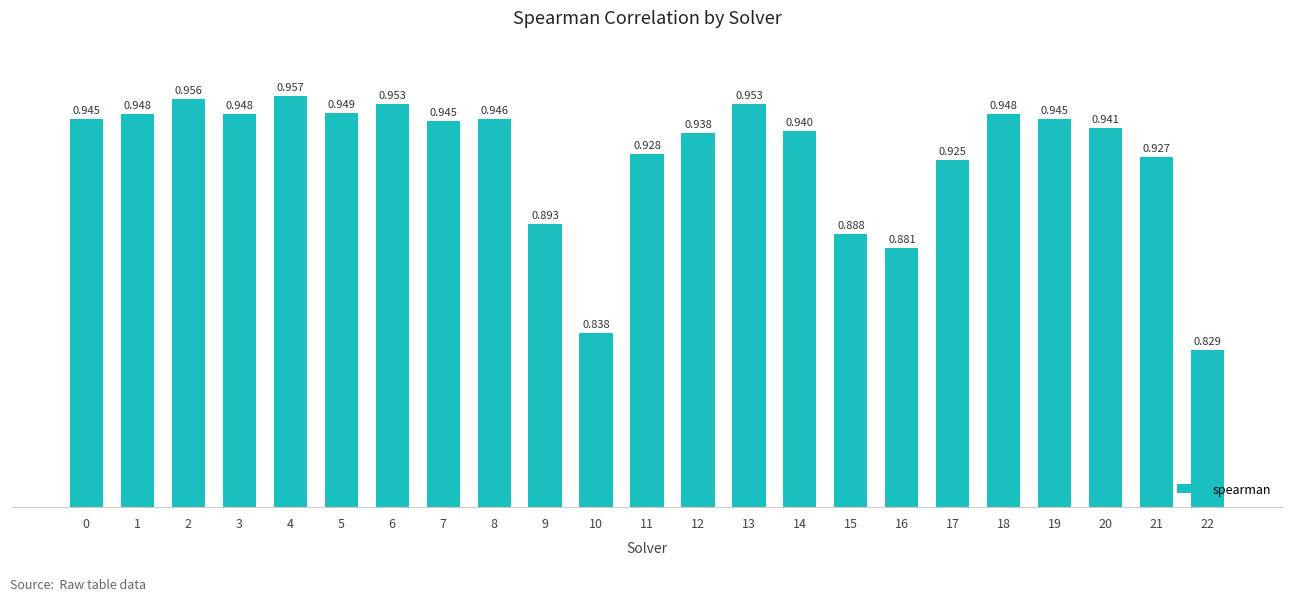

The value at 8 is 0.9. True or false?

True